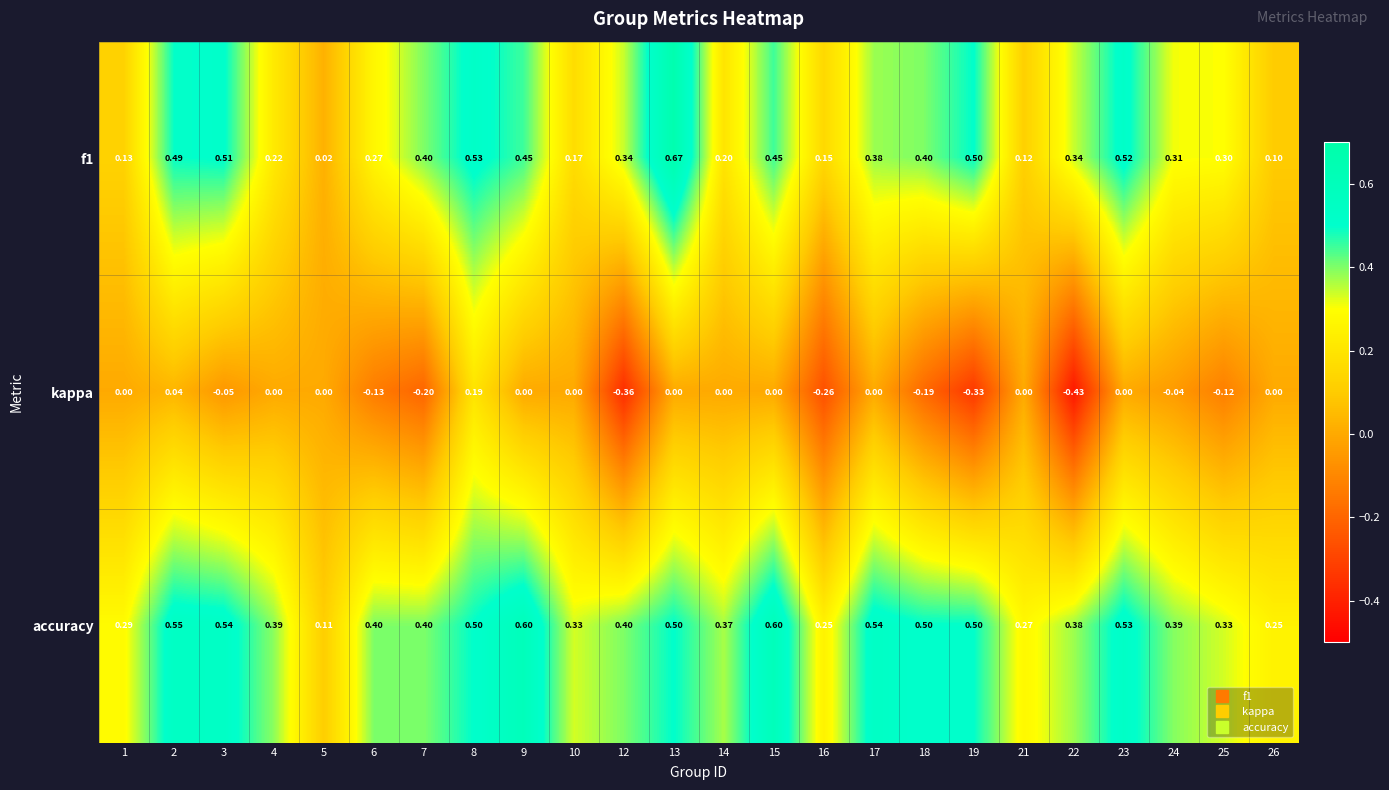

Is the value of accuracy at 10 greater than the value of f1 at 17?

No